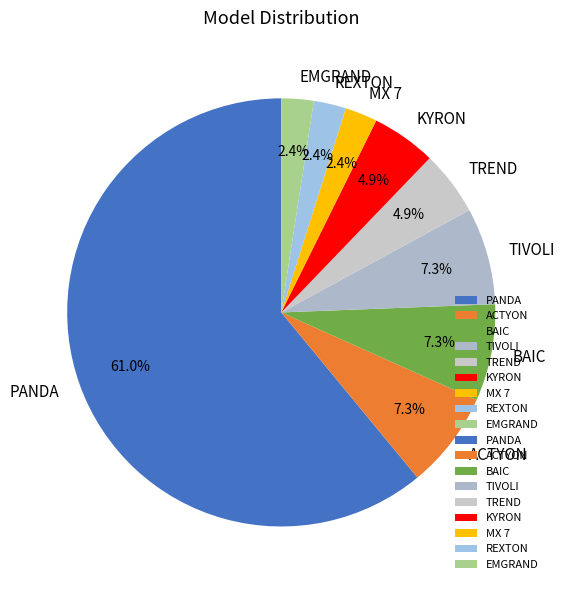

Is the sum of TREND and BAIC greater than half?

No